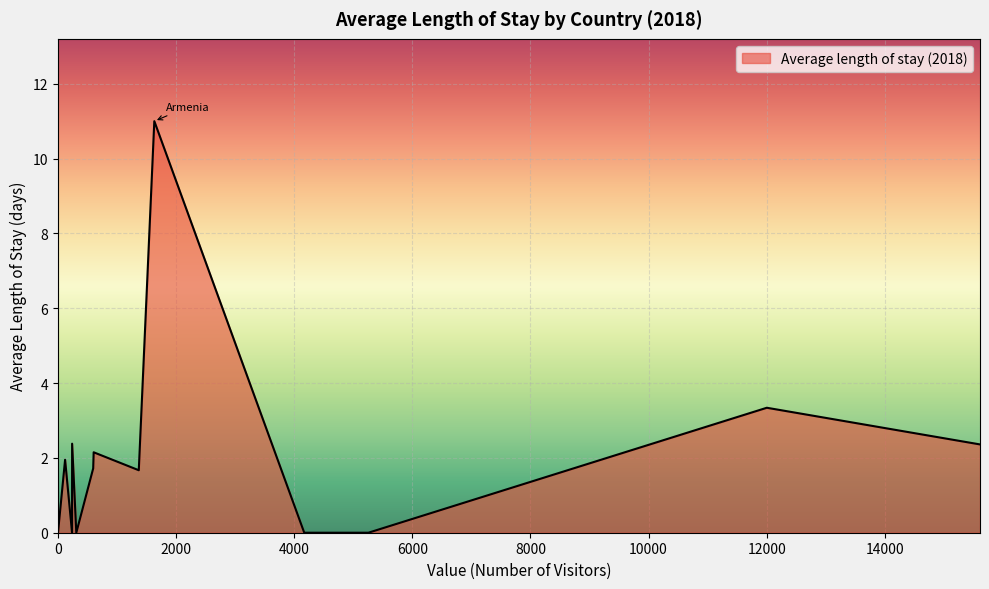

How many distinct data groups are displayed?

1